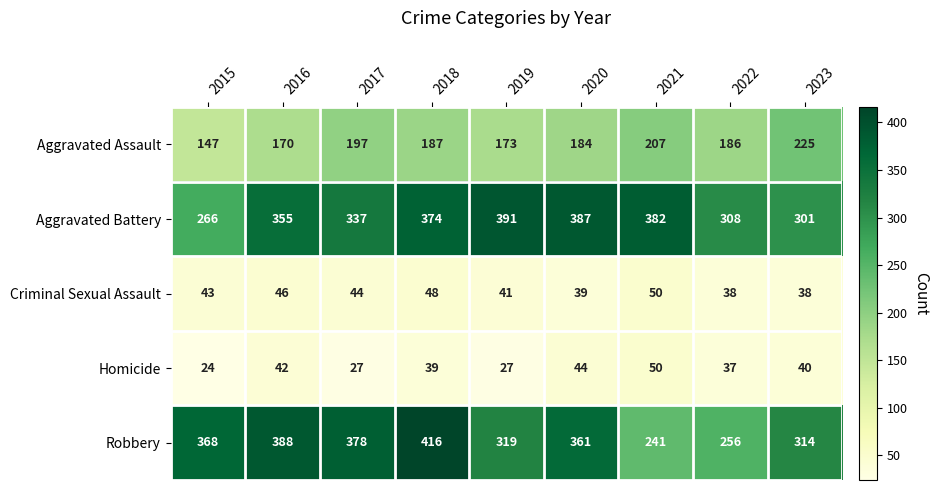

The Aggravated Assault series shows 187 at 2018. True or false?

True